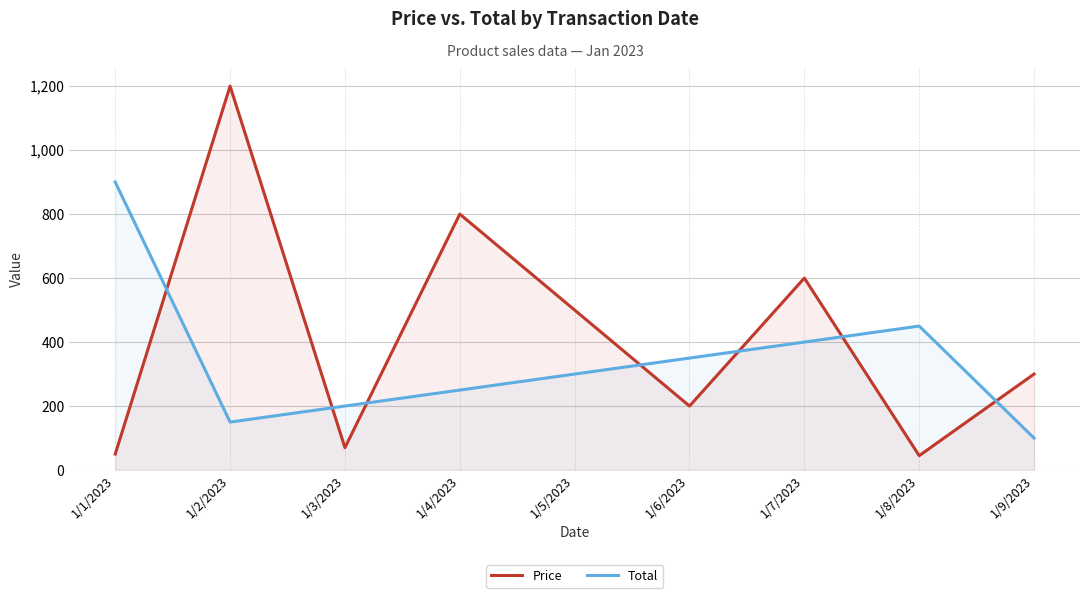

How many data points in Price are above 300?

4